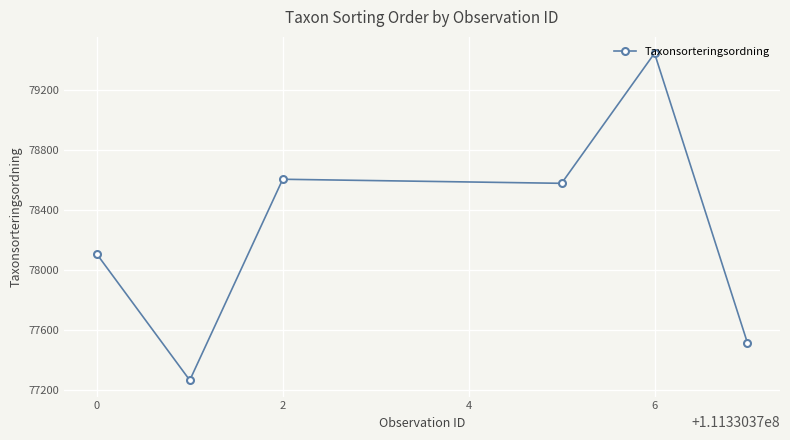

What is the value of the 2nd point from the left?

77267